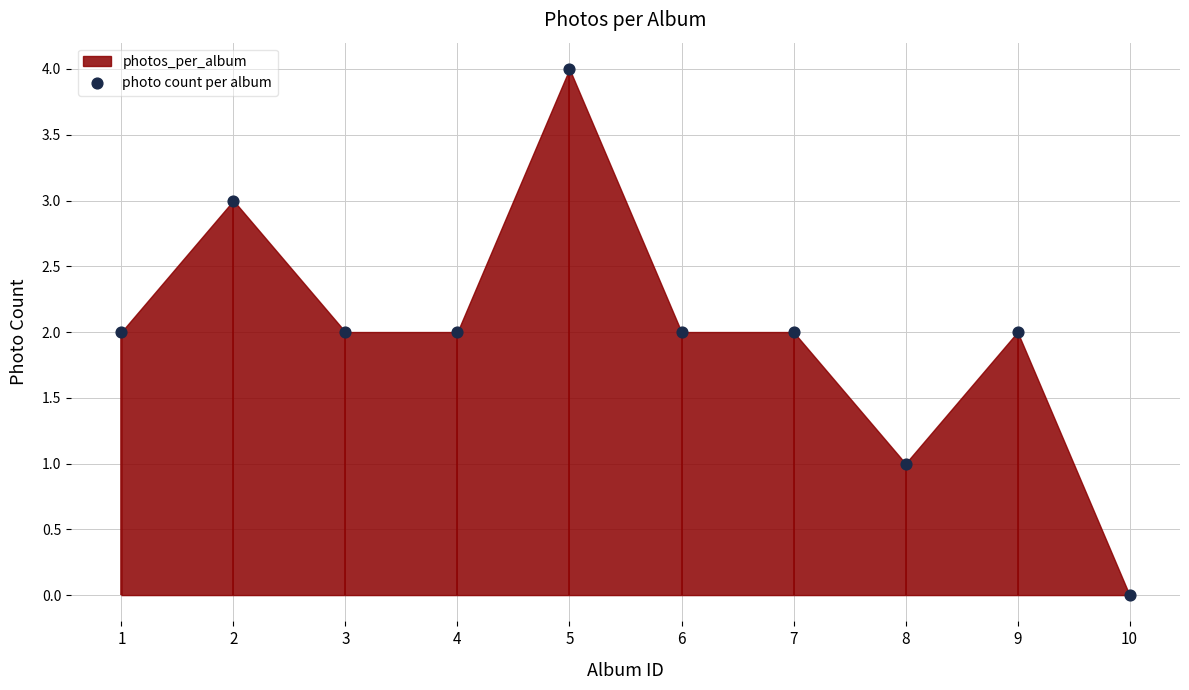

What is the change in value from 3 to 10?

-2